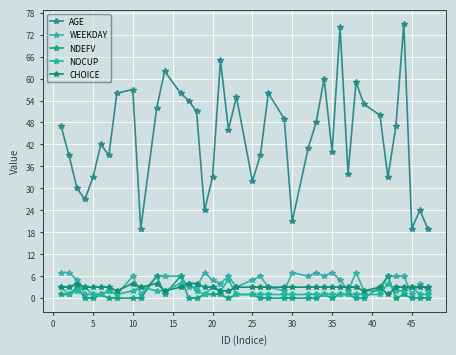

Reading right to left, extract all data points from this chart.

AGE: 19	24	19	75	47	33	50	53	59	34	74	40	60	48	41	21	49	56	39	32	55	46	65	33	24	51	54	56	62	52	19	57	56	39	42	33	27	30	39	47
WEEKDAY: 2	4	1	6	6	6	2	2	7	2	5	7	6	7	6	7	2	3	6	5	3	6	4	5	7	3	3	6	6	6	1	6	1	2	1	1	1	5	7	7
NDEFV: 0	0	0	1	0	6	3	0	0	1	1	0	1	0	0	0	0	0	0	1	1	0	1	1	1	0	0	6	1	6	0	0	0	0	1	0	0	3	1	1
NOCUP: 1	1	3	2	2	4	1	1	1	1	1	1	1	1	1	1	1	1	1	1	1	5	2	3	1	2	4	4	2	2	3	2	1	2	1	1	3	2	1	3
CHOICE: 3	3	3	3	3	1	3	2	3	3	3	3	3	3	3	3	3	3	3	3	3	2	2	3	3	4	4	3	2	4	3	4	2	3	3	3	3	4	3	3